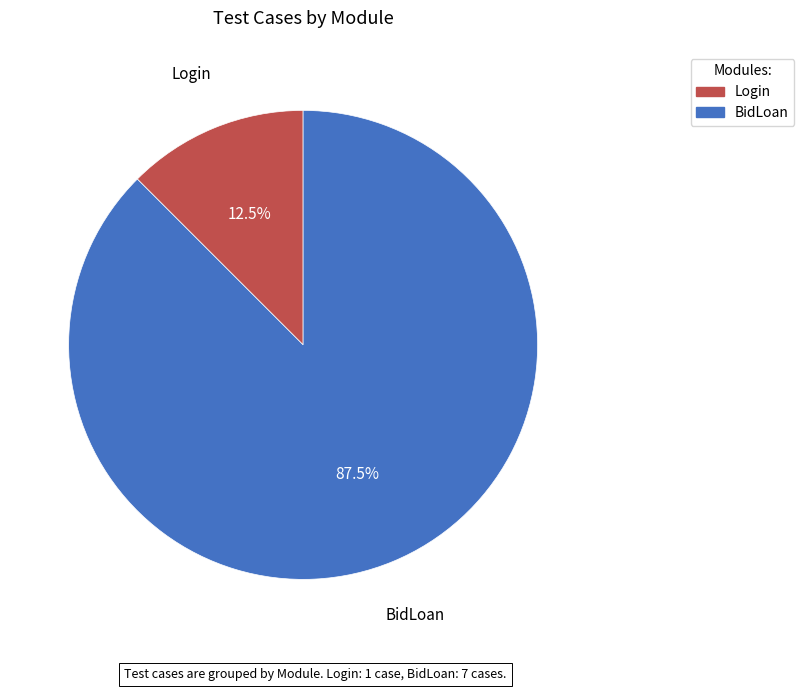

To the nearest percent, what is the difference between the BidLoan and Login slice percentages?

75%